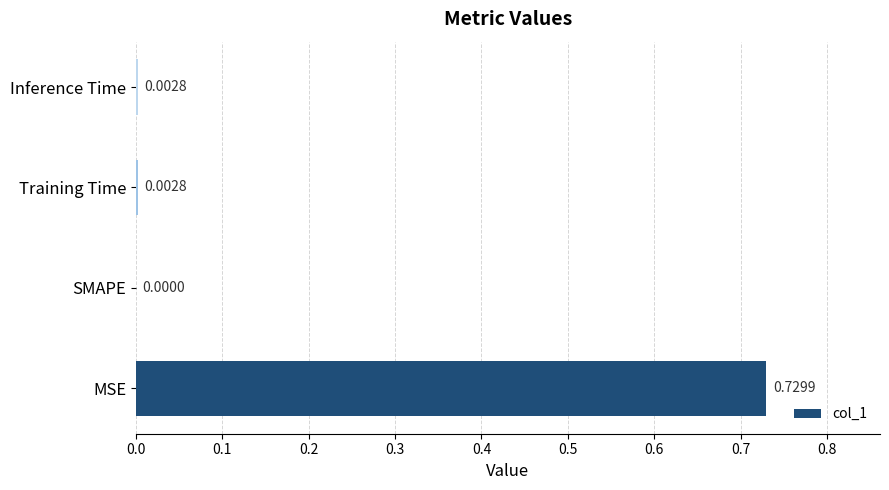

At which label is the value closest to 0?

SMAPE